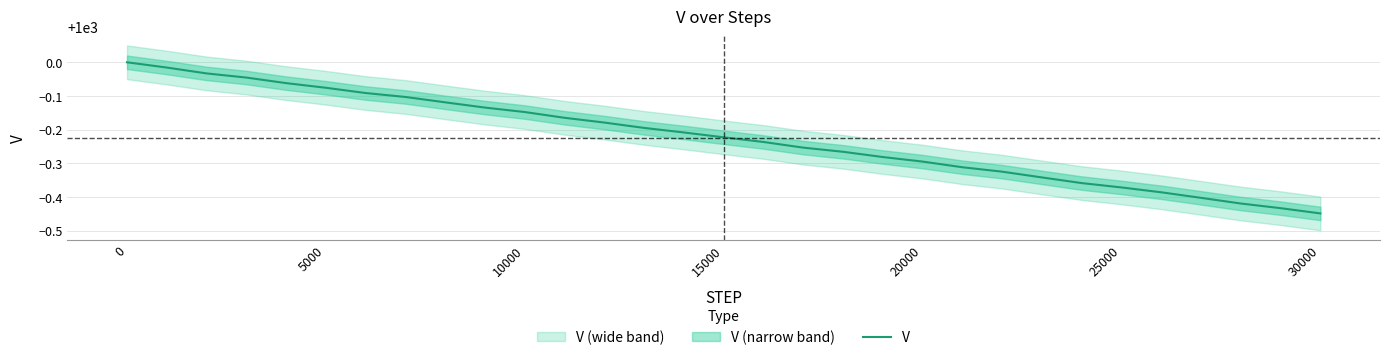

Reading left to right, transcribe all the data shown in this chart.

1000.0	1000.0	1000.0	1000.0	999.9	999.9	999.9	999.9	999.9	999.9	999.9	999.8	999.8	999.8	999.8	999.8	999.8	999.7	999.7	999.7	999.7	999.7	999.7	999.7	999.6	999.6	999.6	999.6	999.6	999.6	999.6